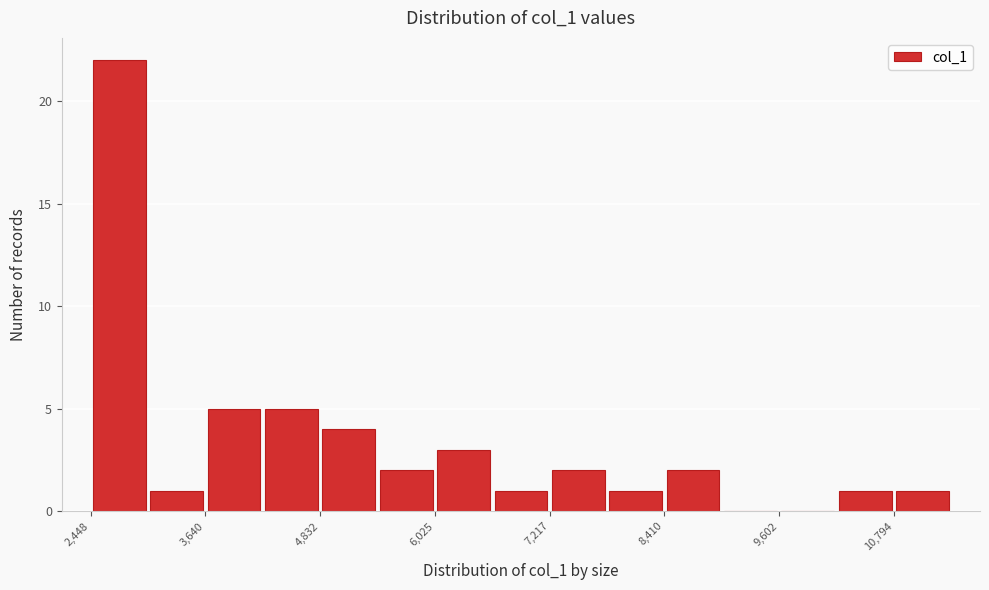

Around what value on the x-axis is the tallest bar? Give the approximate position of its centre, as read against the axis.

2800